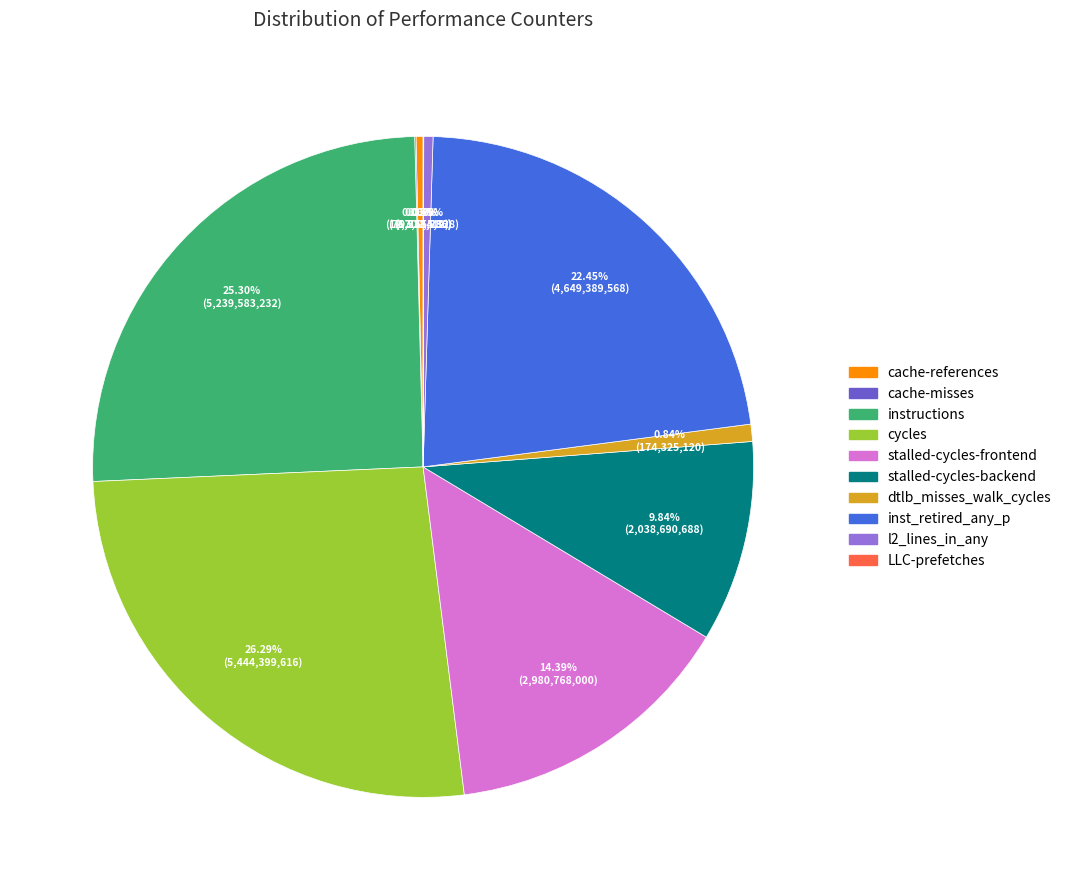

What is the ratio of the value at instructions to the value at dtlb_misses_walk_cycles?

30.1